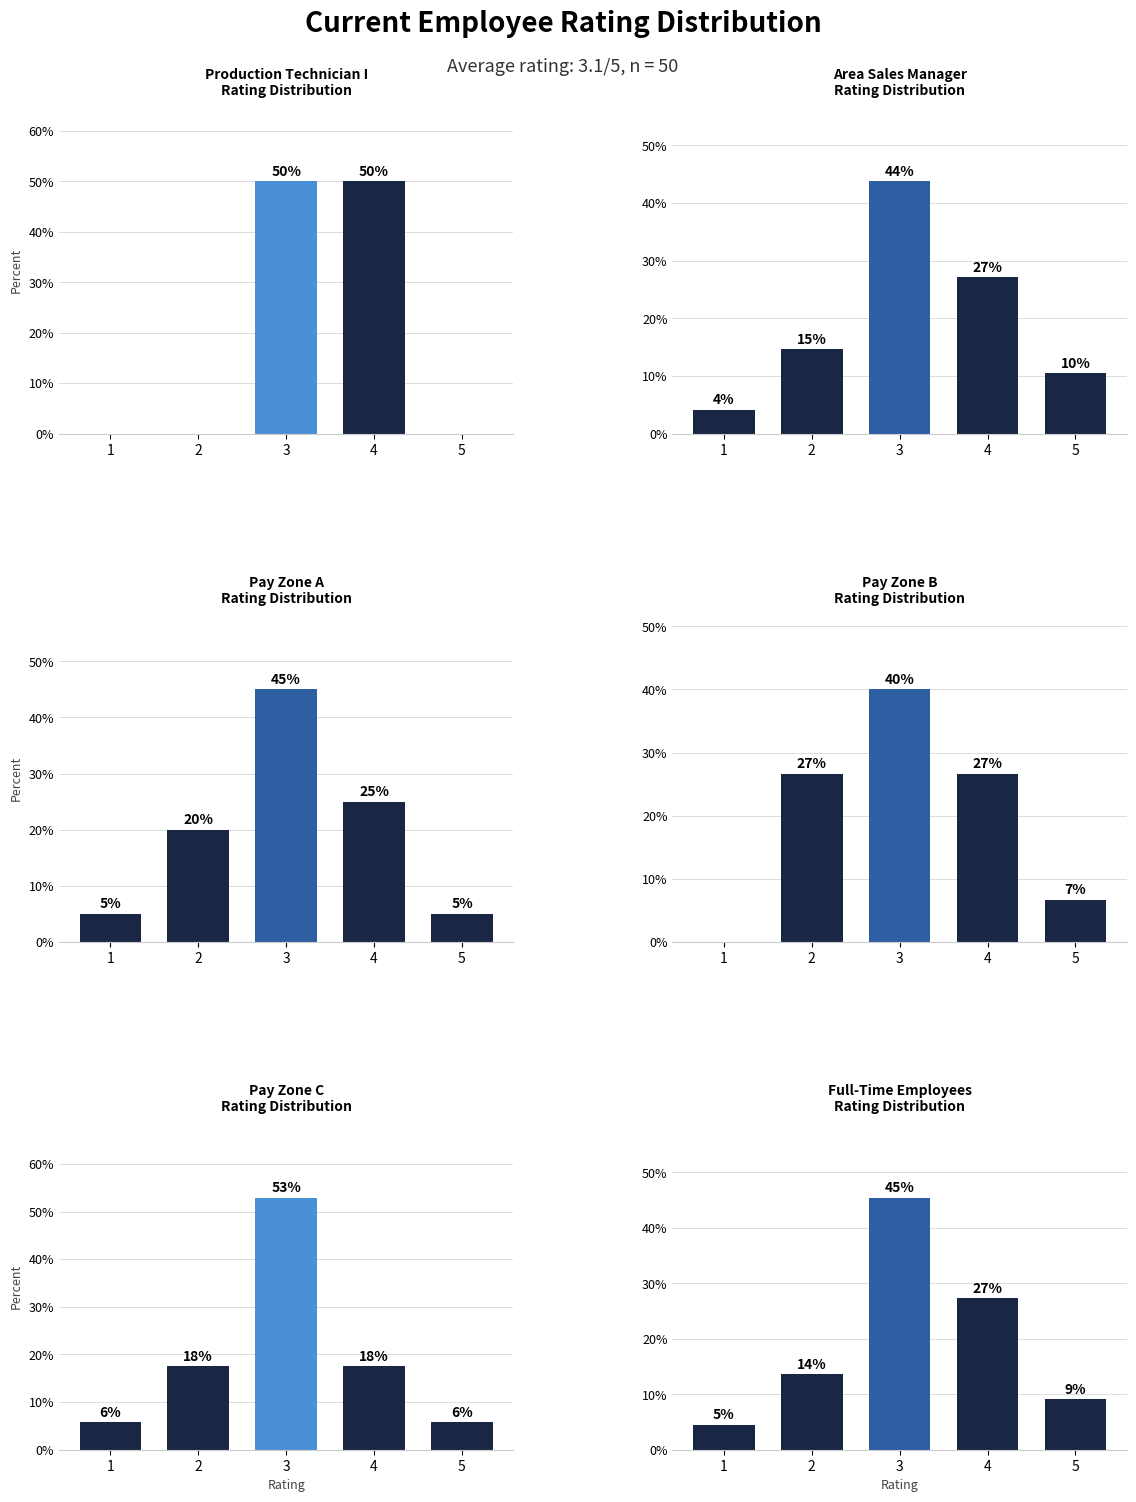

Is it true that Pay Zone A equals 25.0 at 4?

True